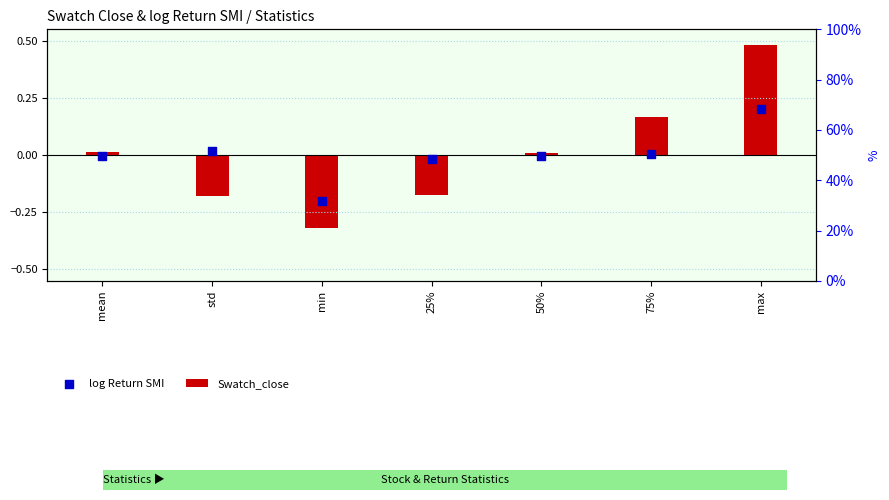

What is the change in value from 50% to max?

+0.2